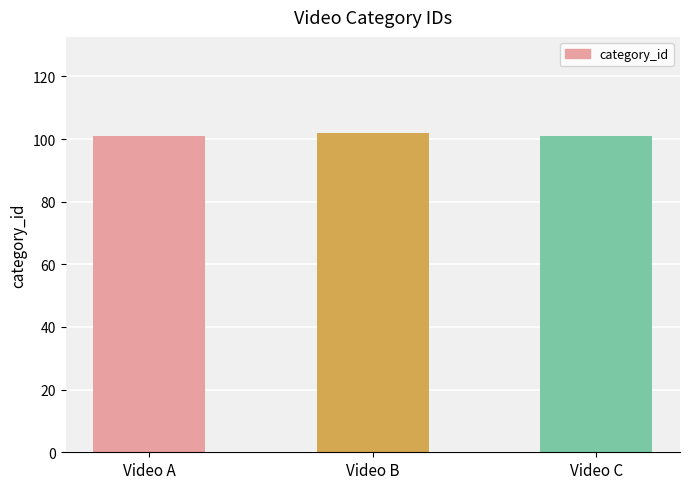

What is the approximate value at Video C?

101